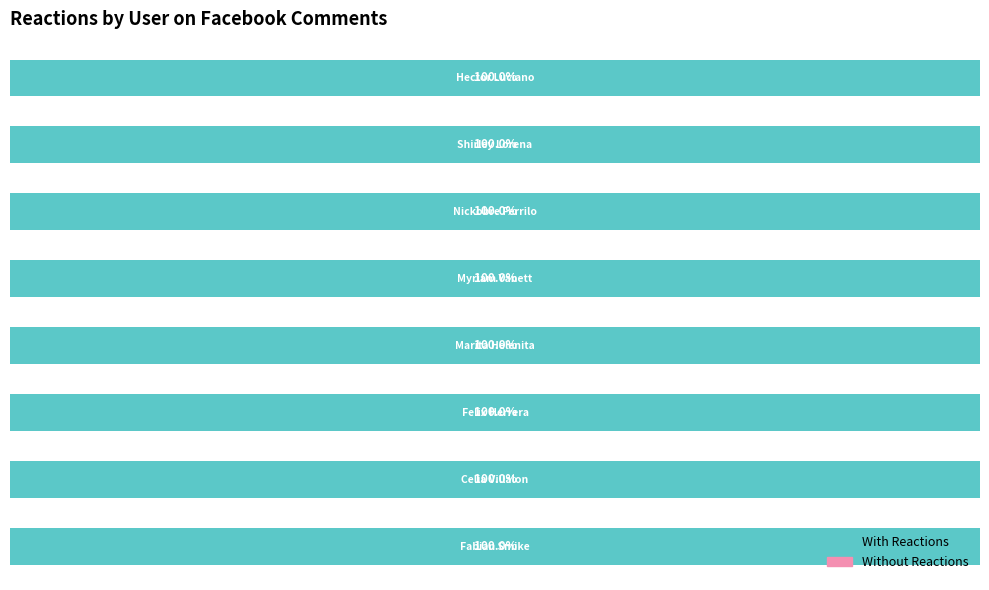

At which label is With Reactions closest to 1?

Hector Luciano Gonzalez Manque